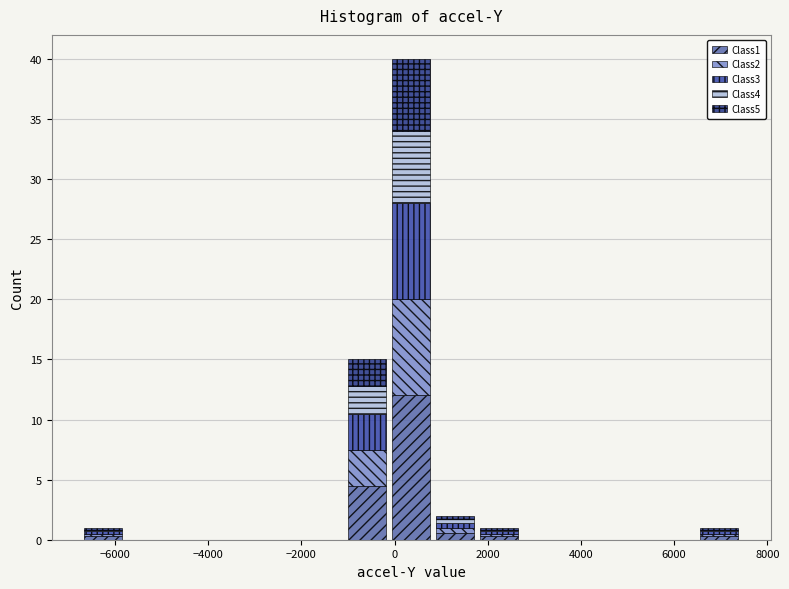

Which range on the x-axis has the tallest stacked bar (by total height)?

-200 to 800